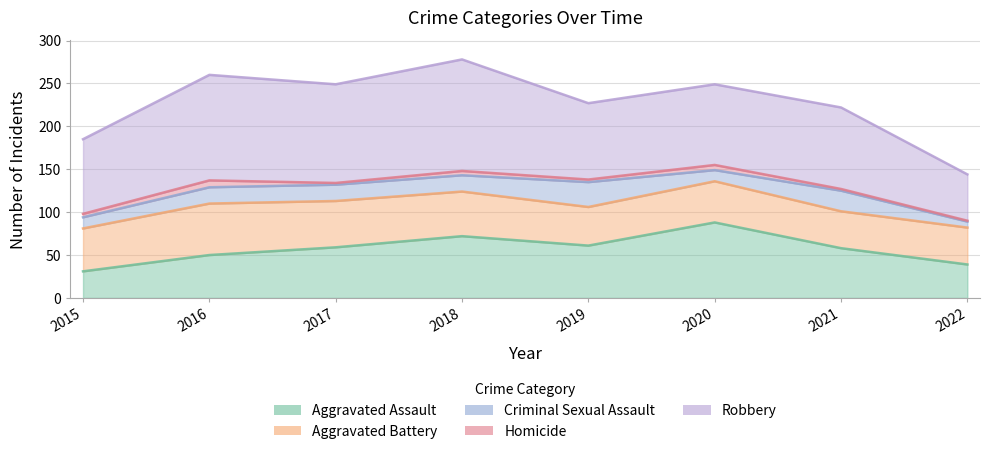

How many data points does each series have?

8